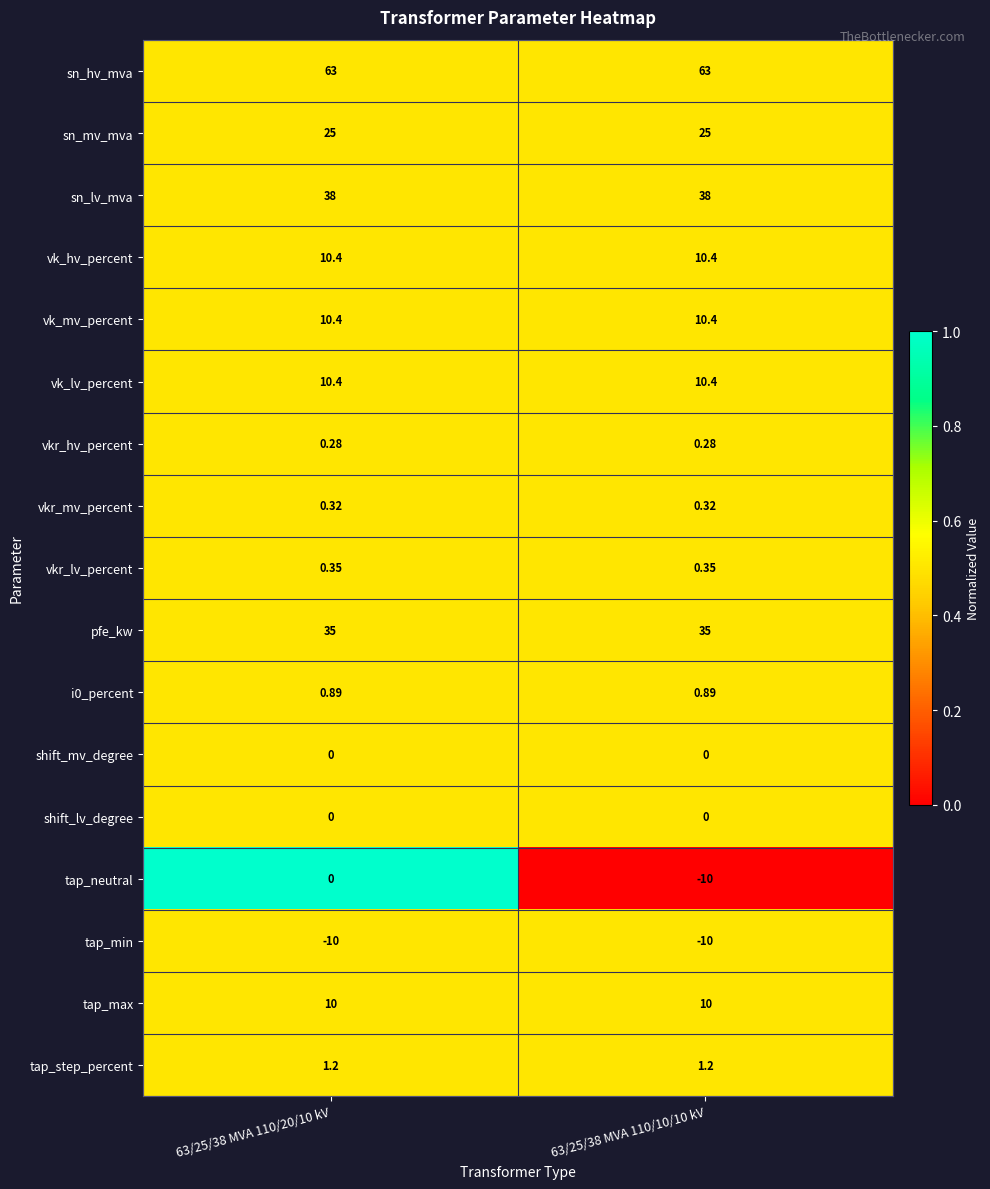

Is the value of tap_step_percent at 63/25/38 MVA 110/10/10 kV greater than the value of vkr_mv_percent at 63/25/38 MVA 110/10/10 kV?

Yes